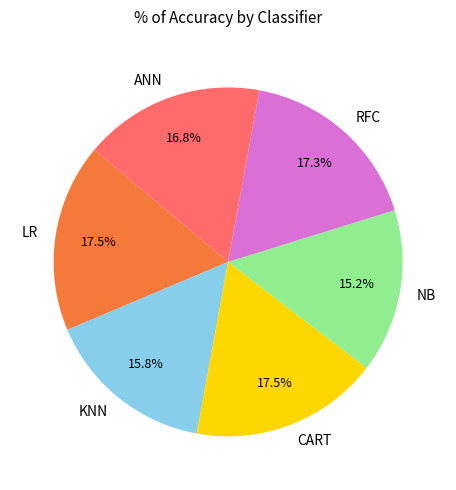

The ANN slice represents 29% of the pie. True or false?

False